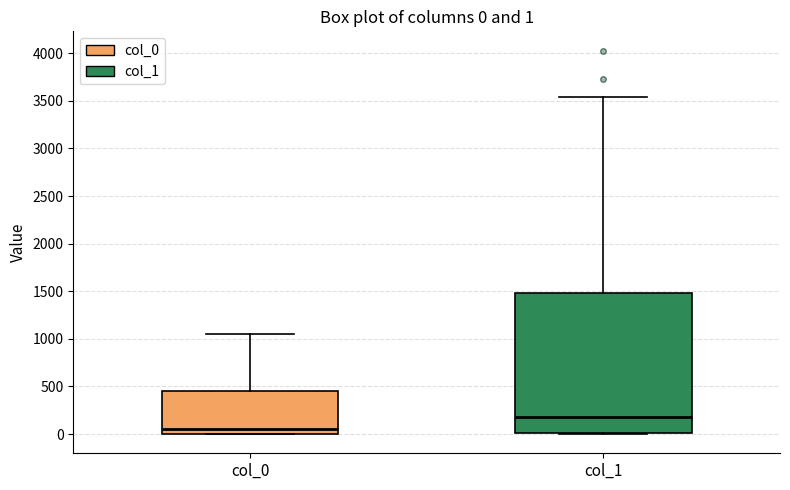

Which box is the tallest, from its lower edge to its upper edge?

col_1